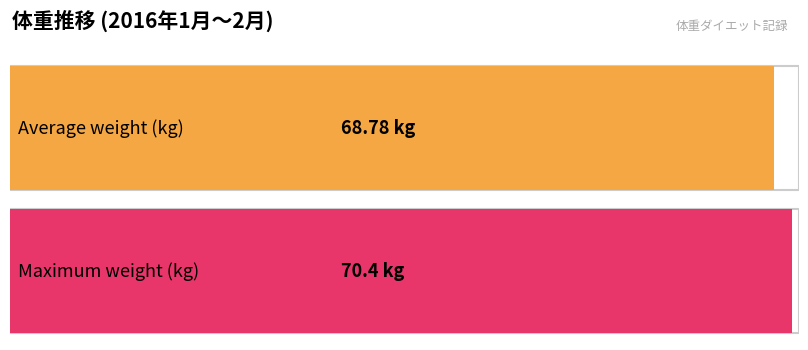

What is the average value?

68.8